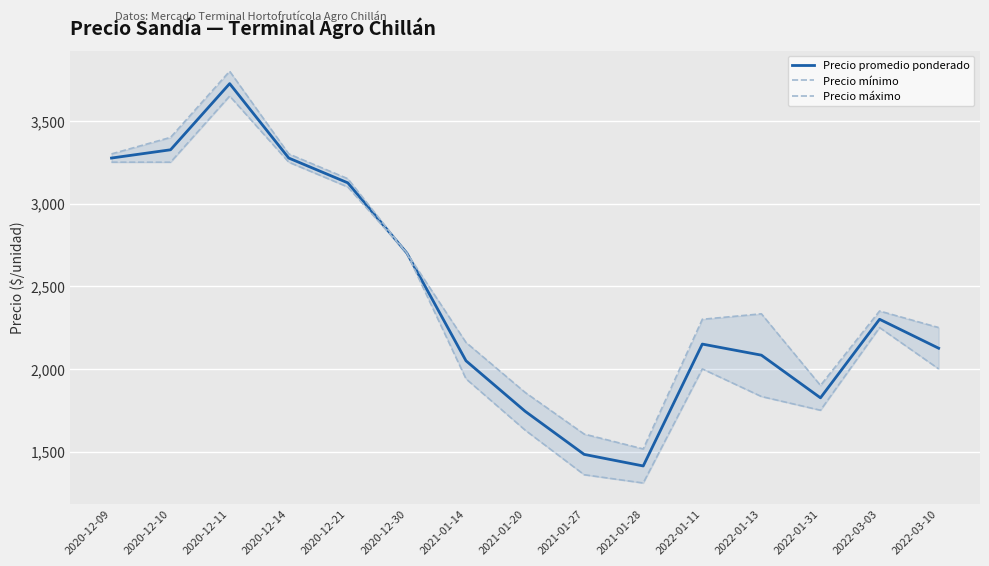

Rank the series by their maximum value, from highest to lowest.

Precio máximo, Precio promedio ponderado, Precio mínimo